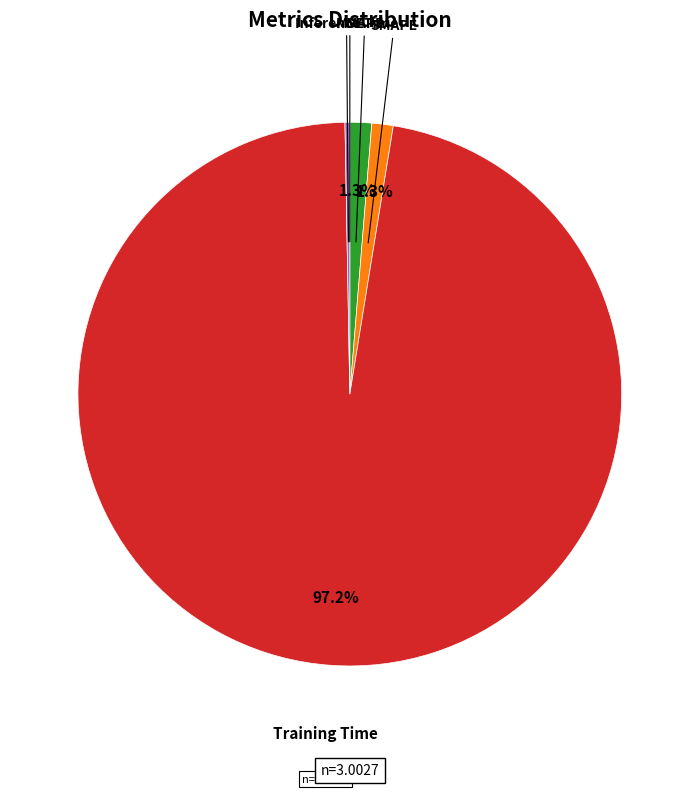

Does any single category account for the majority?

Yes